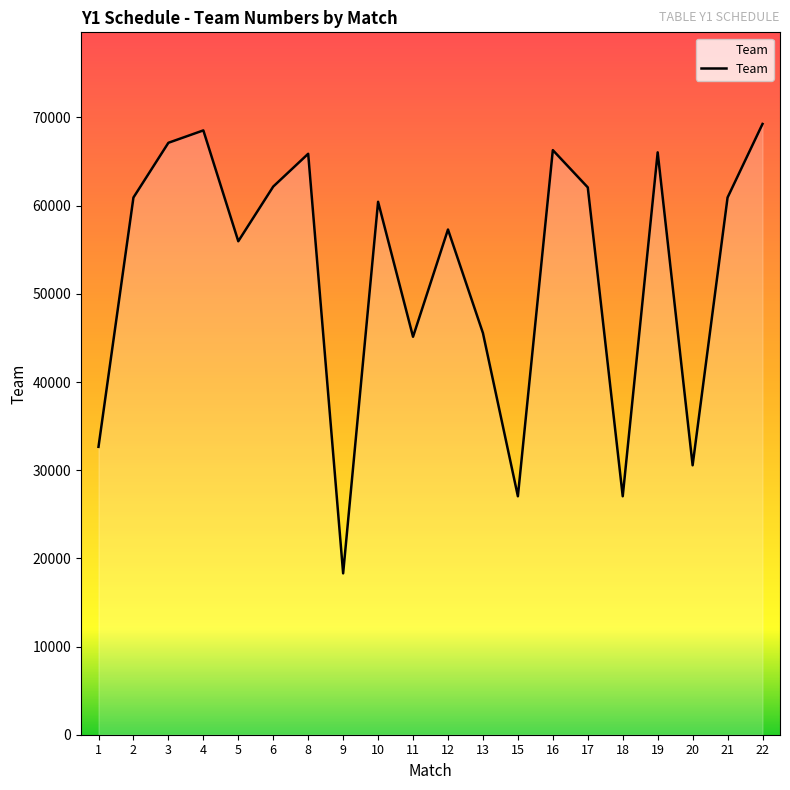

What is the change in value from 5 to 20?

-25409